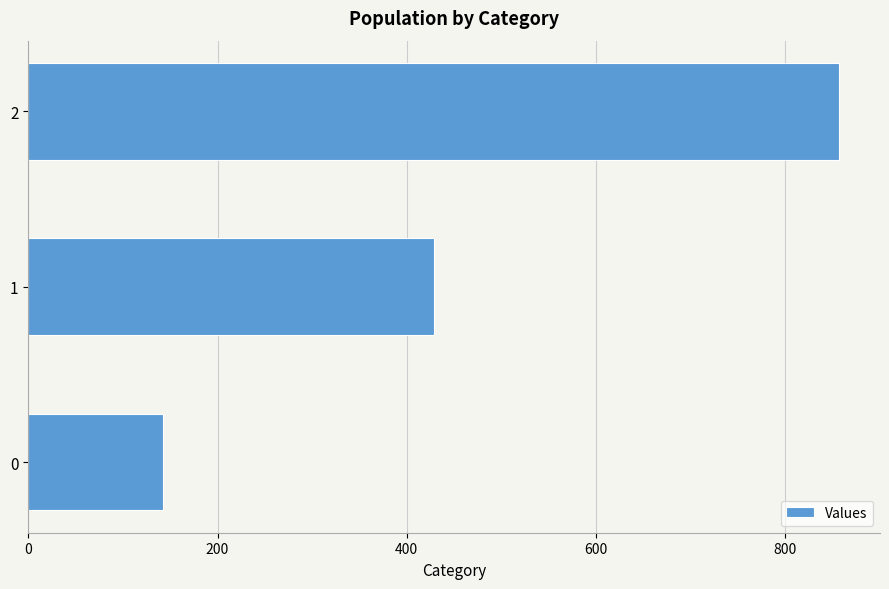

Approximately how many times larger is the value at 1 compared to 2?

0.5